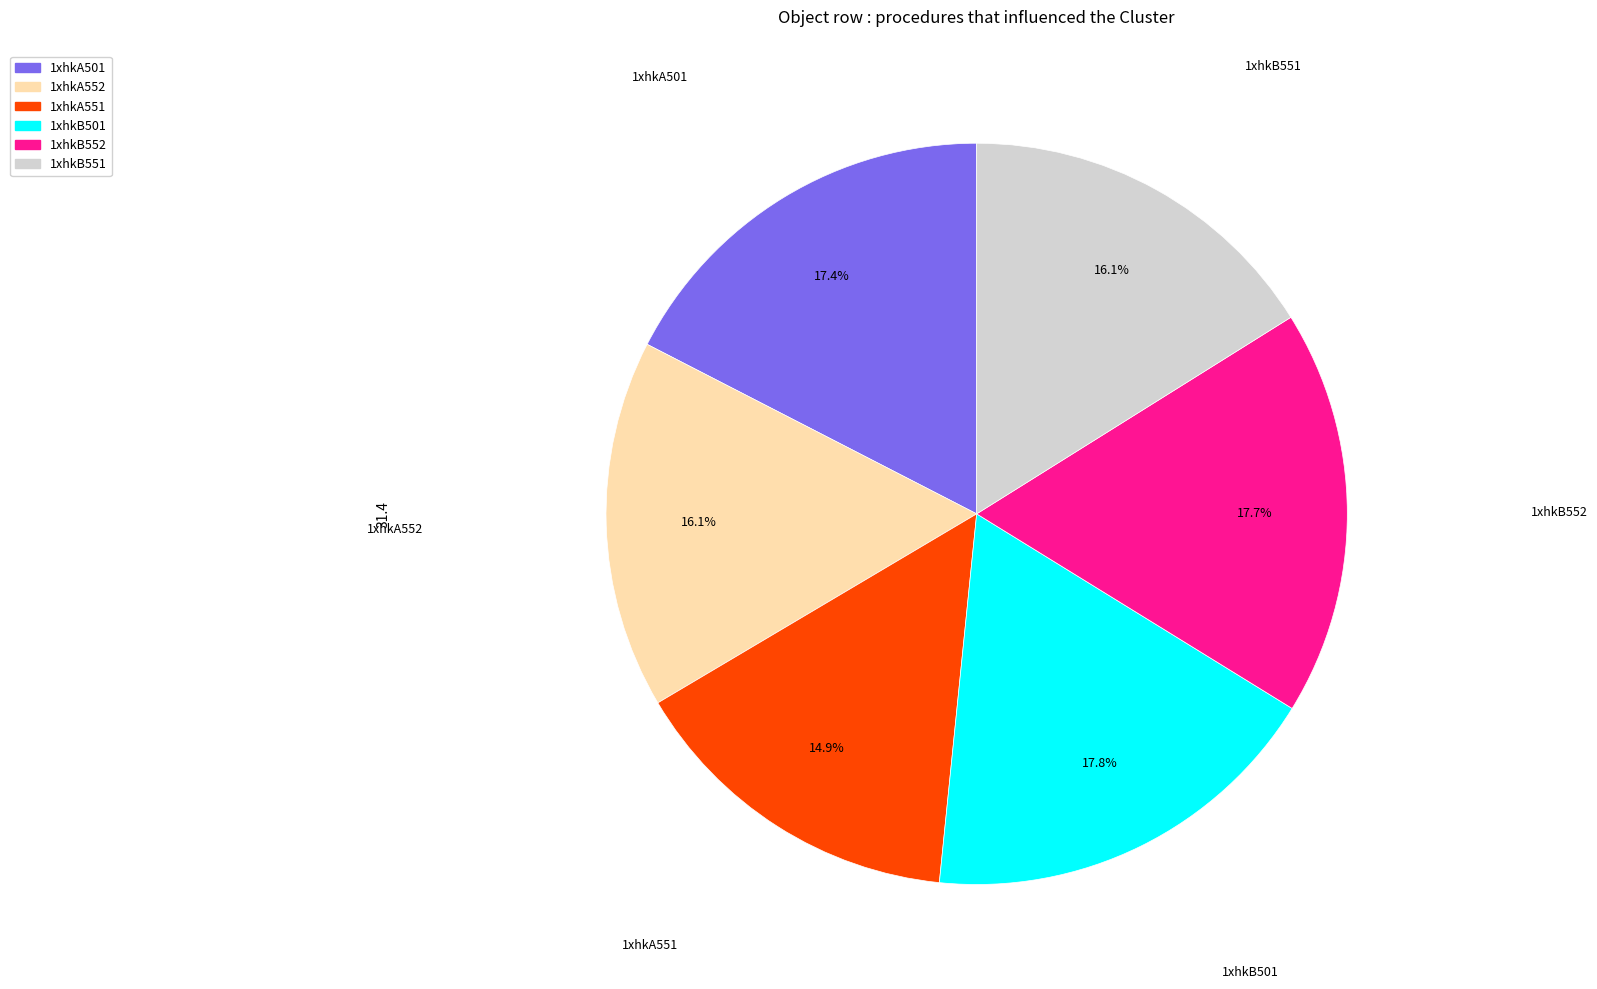

True or false: 1xhkA552 accounts for 16% of the total.

True